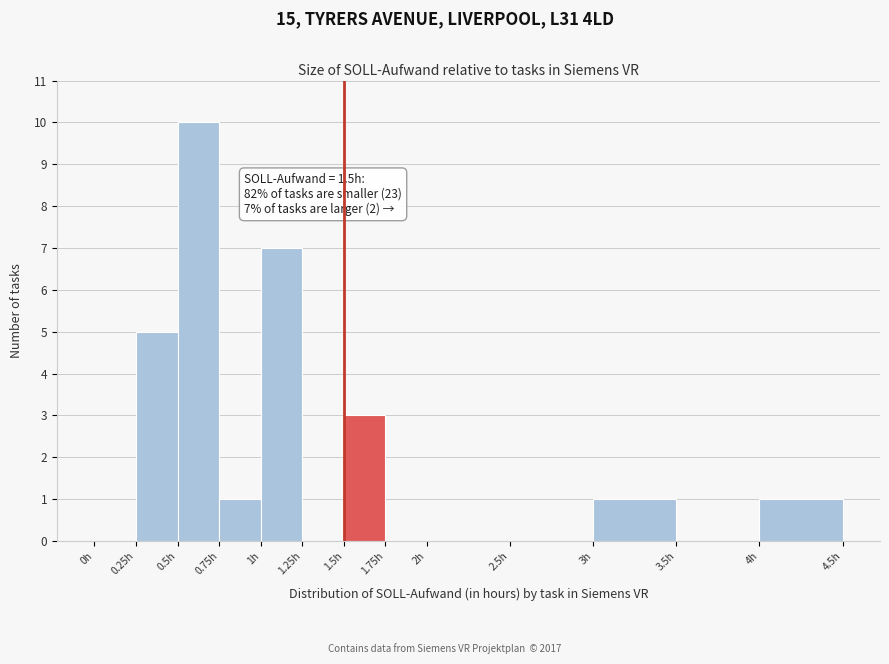

Over which range of the x-axis is the bar tallest?

0.50 to 0.75